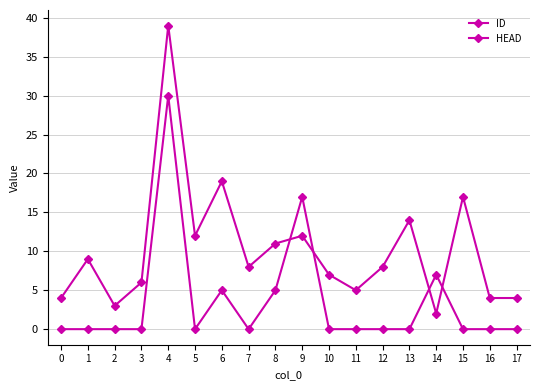

Count the number of categories in the chart.

18